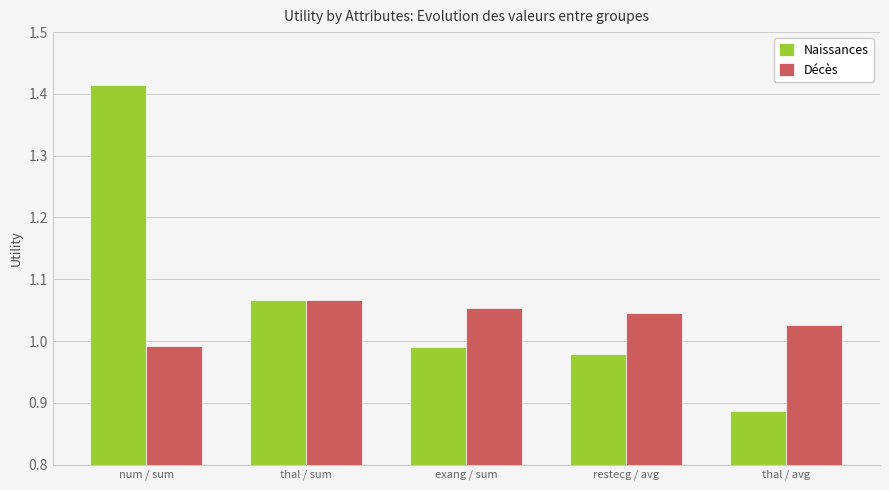

The Naissances series shows 0.6 at restecg / avg. True or false?

False